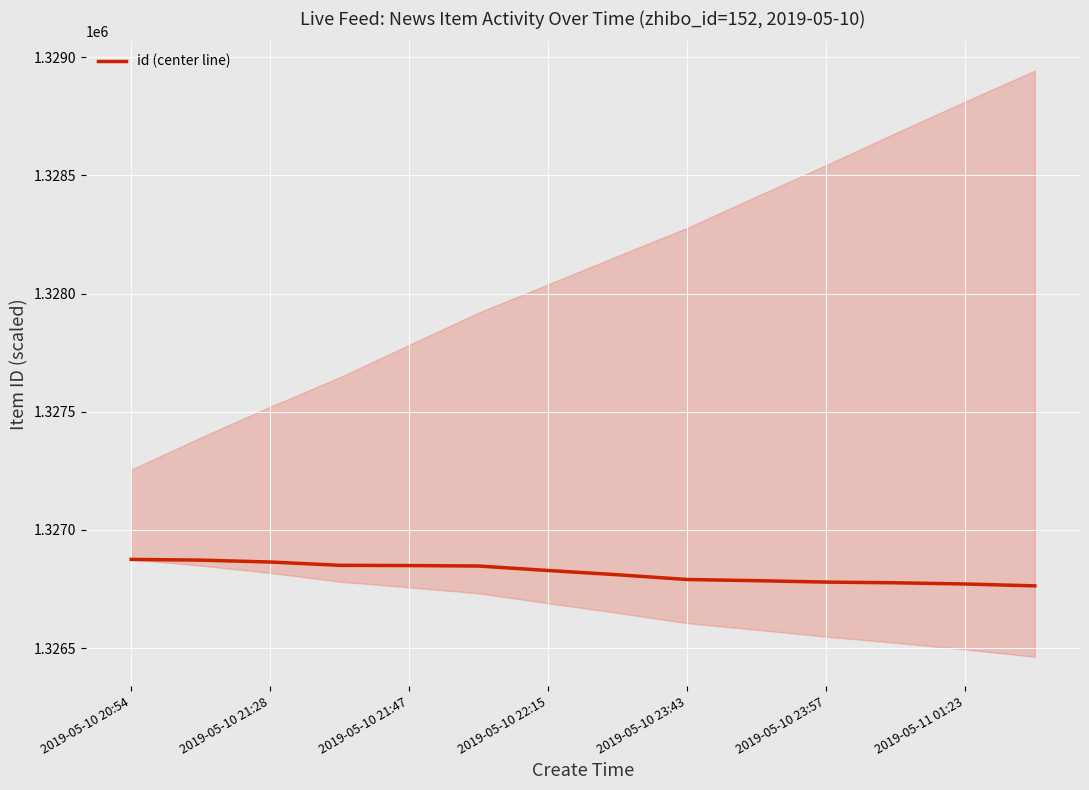

What is the highest value of the id (center line) series?

1326875